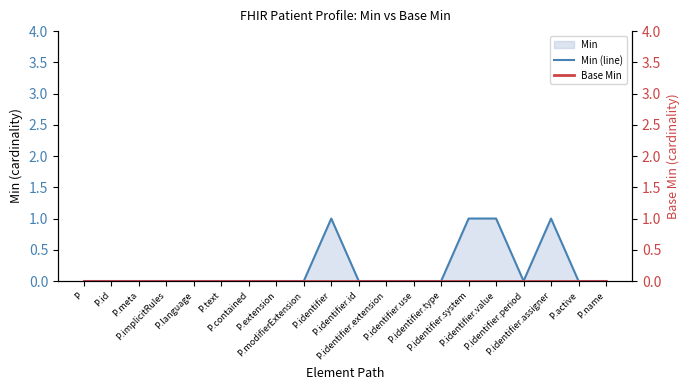

Which series changed the most between P.extension and P.name?

Min (line)